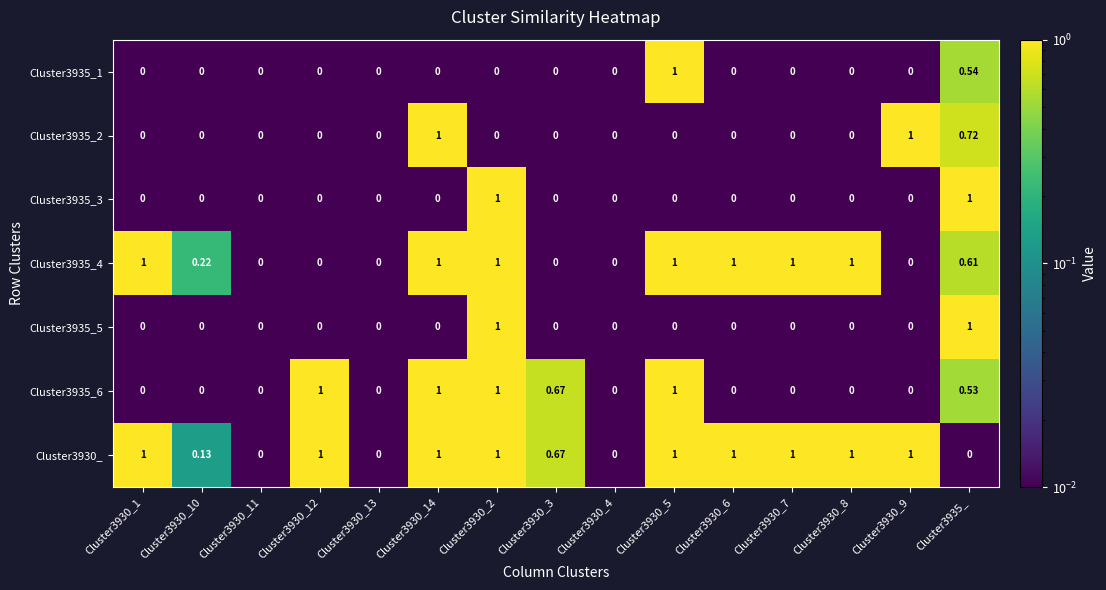

Is the value of Cluster3935_5 at Cluster3930_3 greater than the value of Cluster3935_4 at Cluster3930_2?

No